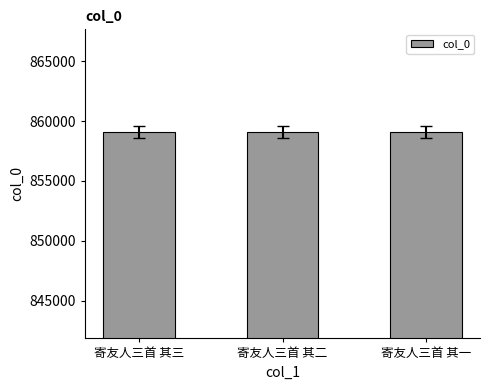

Approximately how many times larger is the value at 寄友人三首 其三 compared to 寄友人三首 其二?

1.0